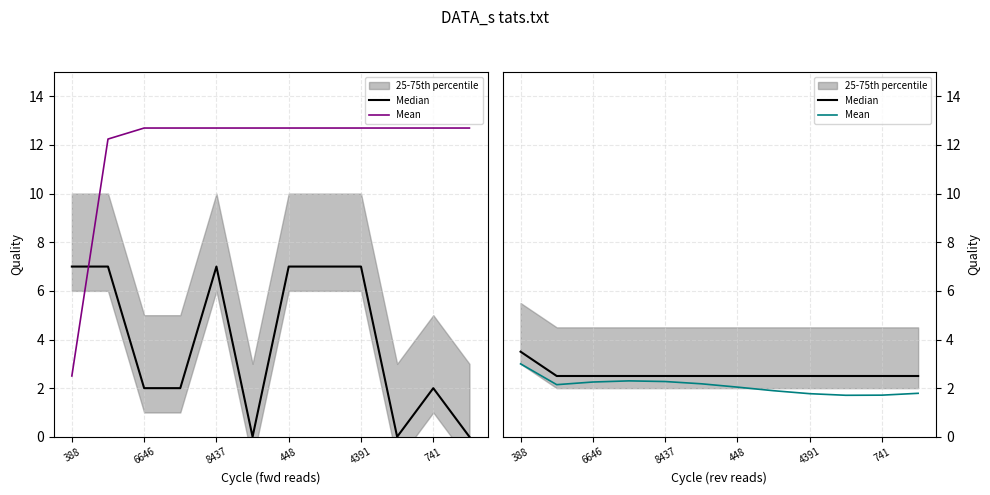

List the series in order of their overall mean, highest first.

Median, Mean